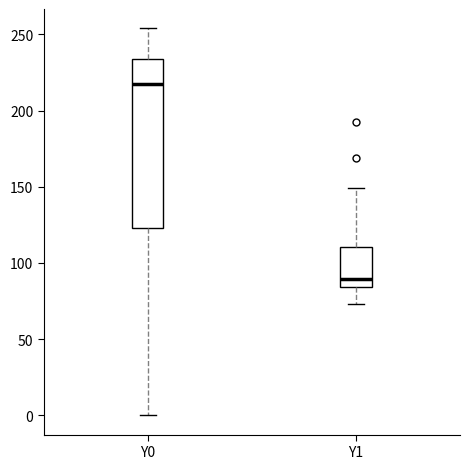

Reading left to right, transcribe this box plot: for each box, give where its median line is, the range the box spans, and where its two whiskers end, as read against the y-axis. The values are not printed on the chart, so give them approximately, as read against the axis.

Y0: median 215, box 125 to 235, whiskers 0 to 255
Y1: median 90, box 85 to 110, whiskers 75 to 150